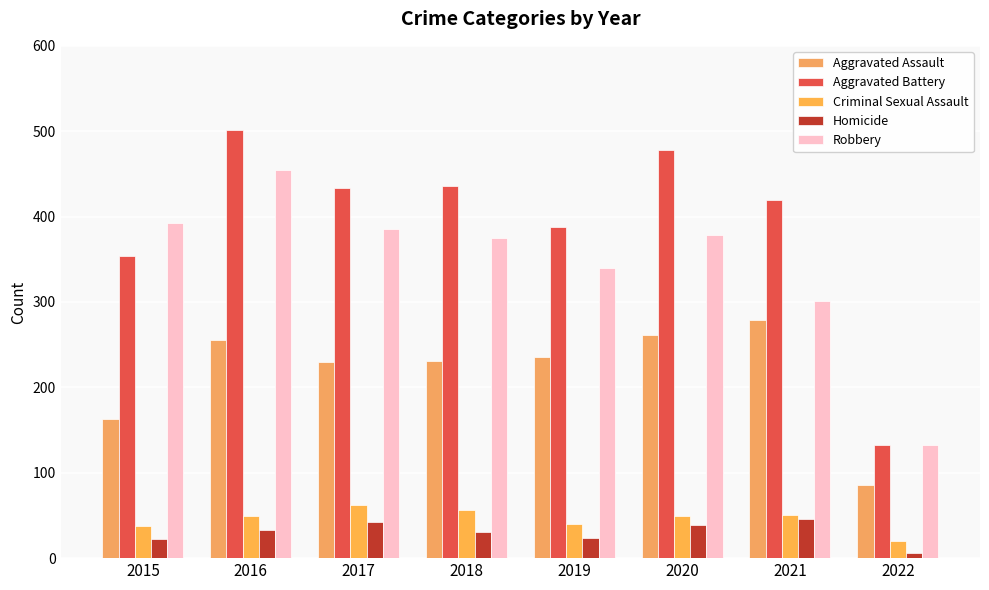

Is it true that Criminal Sexual Assault equals 49 at 2020?

True